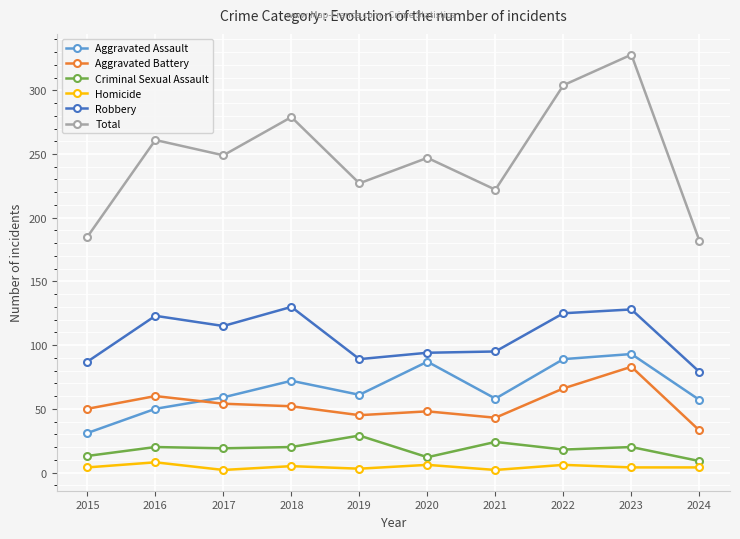

Where is Aggravated Assault nearest to the value 62?

2019